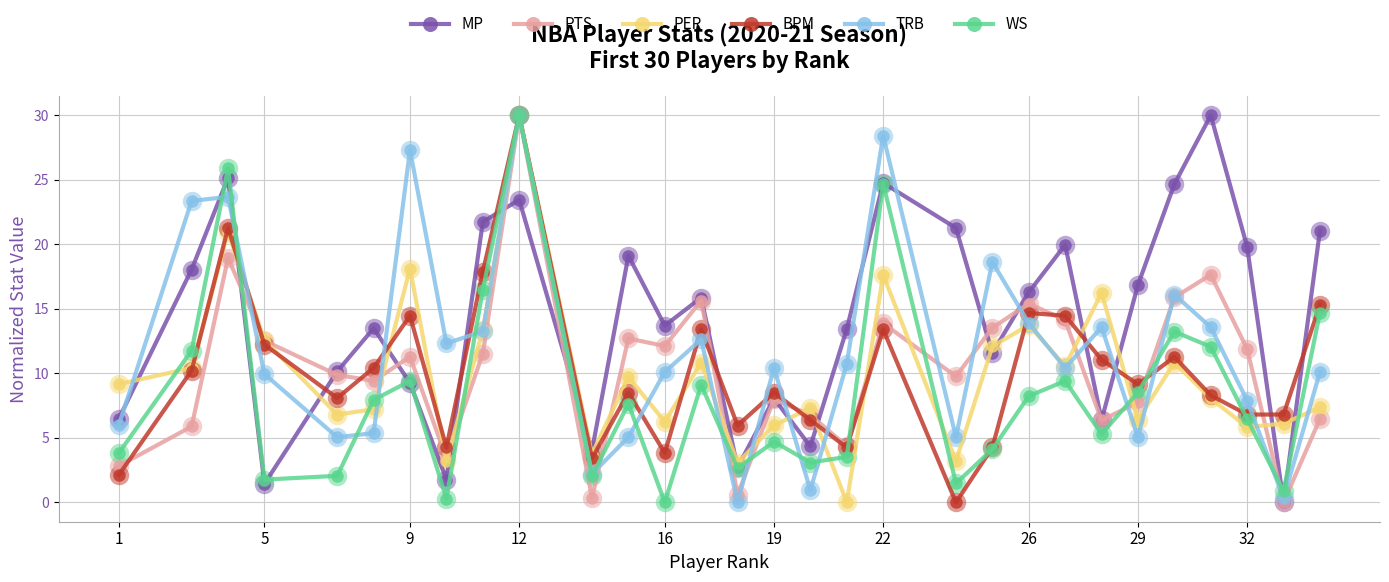

How many interior local peaks does the BPM series have?

9